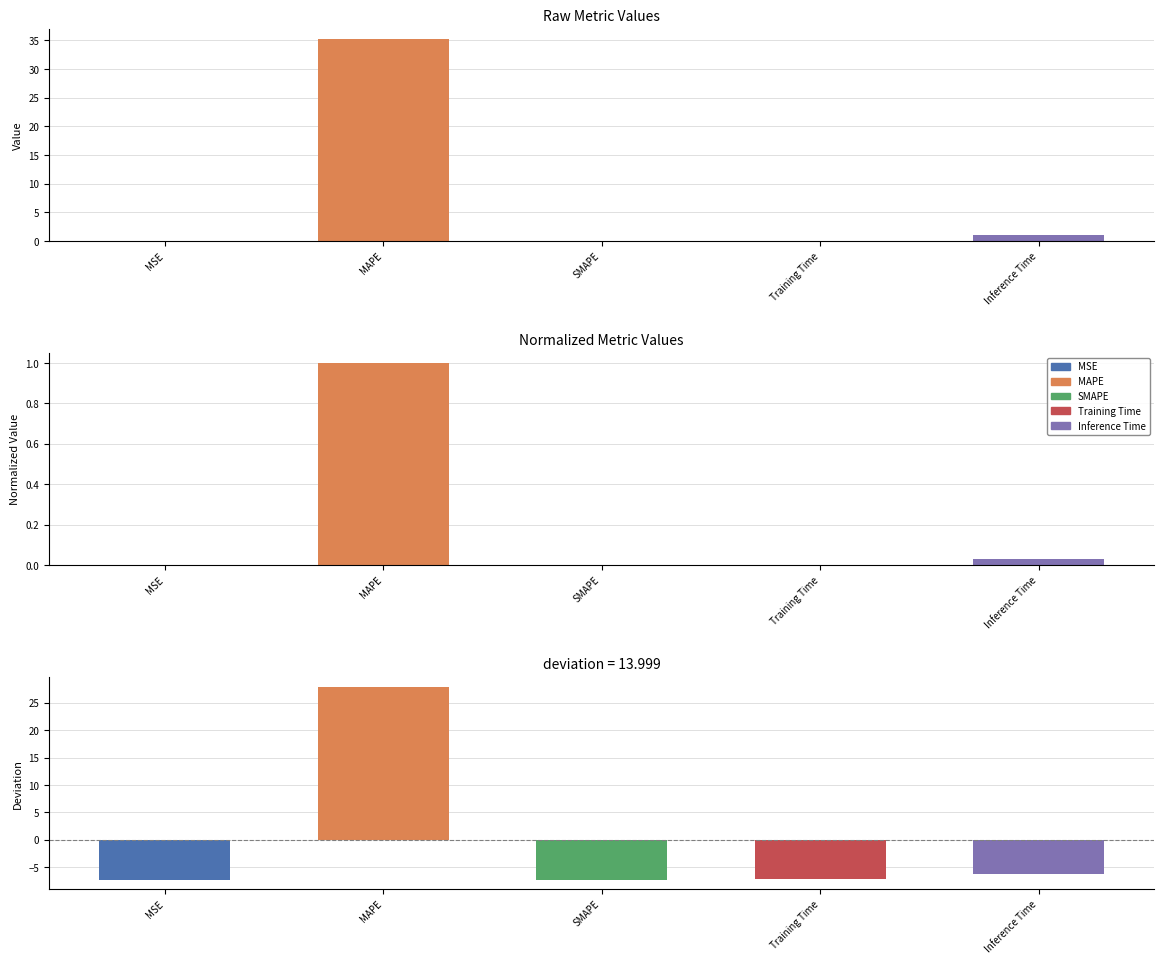

Reading left to right, extract all data points from this chart.

col_1: MSE=0.0	MAPE=35.3	SMAPE=0.0	Training Time=0.1	Inference Time=1.0
col_1 (normalized): MSE=0.0	MAPE=1.0	SMAPE=0.0	Training Time=0.0	Inference Time=0.0
col_1 (diff from mean): MSE=-7.3	MAPE=28.0	SMAPE=-7.3	Training Time=-7.2	Inference Time=-6.3